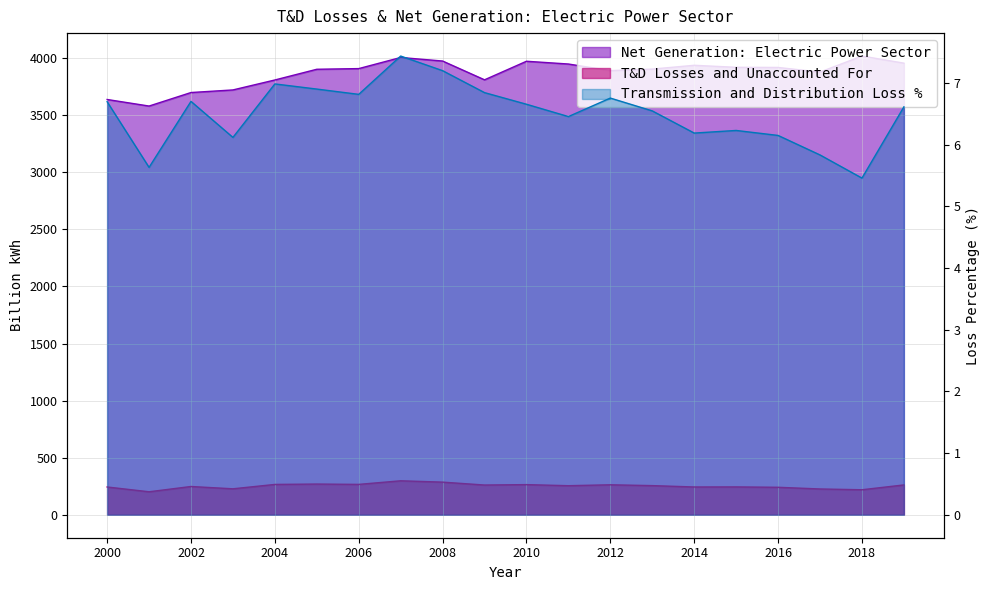

Does the chart display data point markers on the line(s)?

No